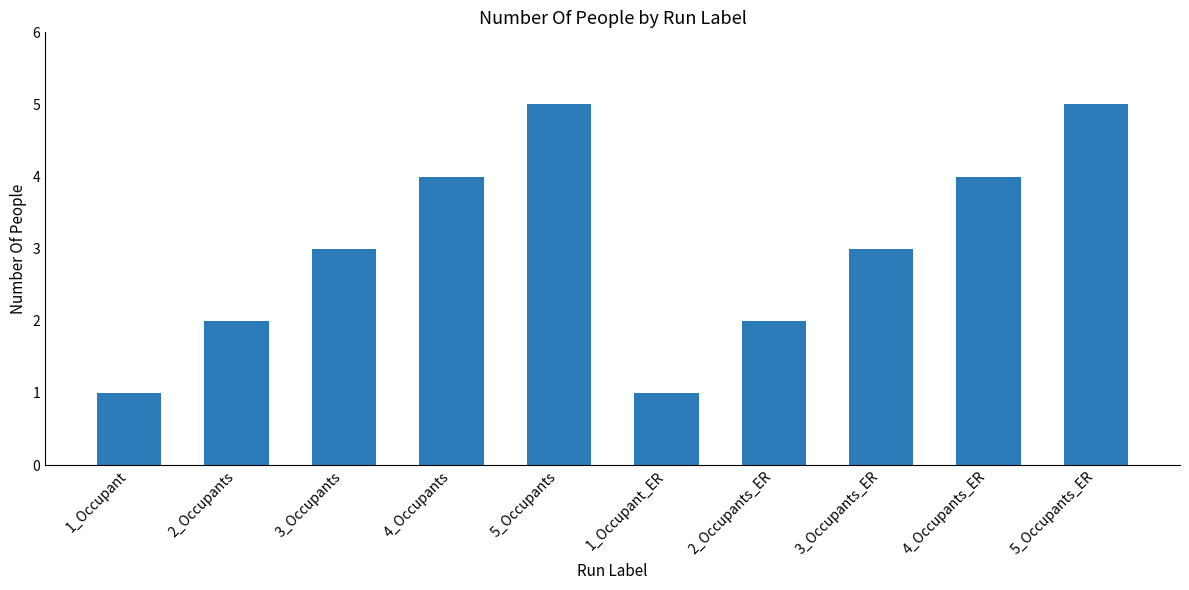

How many series are shown in this chart?

1